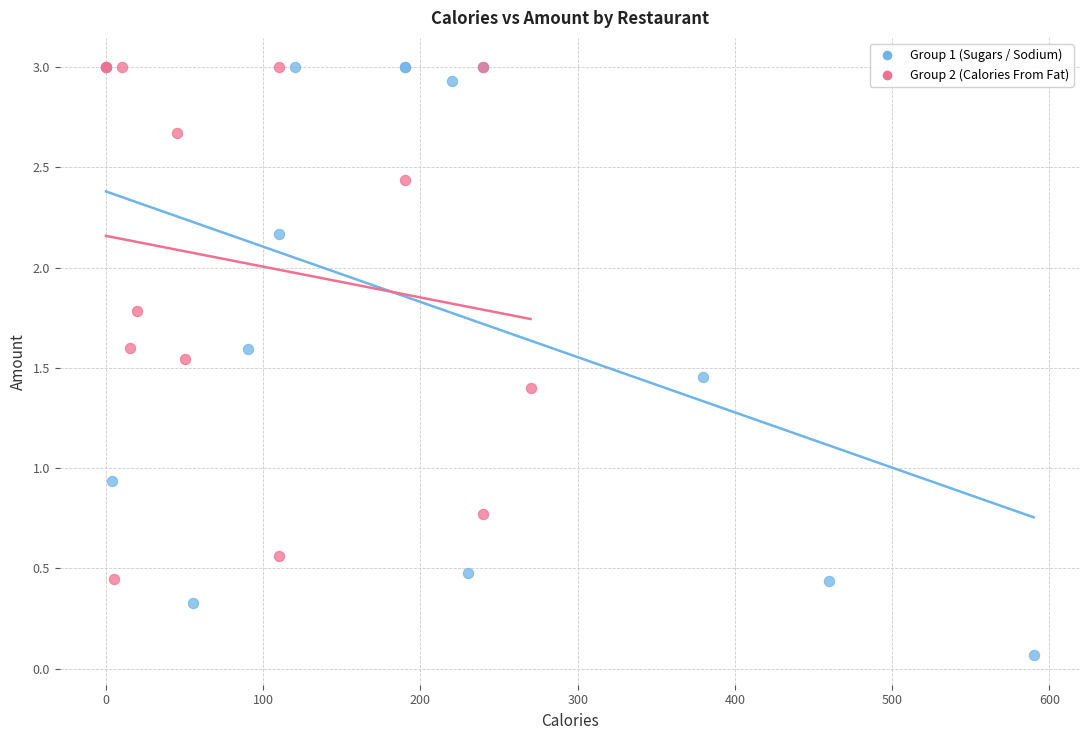

Which series has the widest spread of Y values?

Group 1 (Sugars / Sodium)